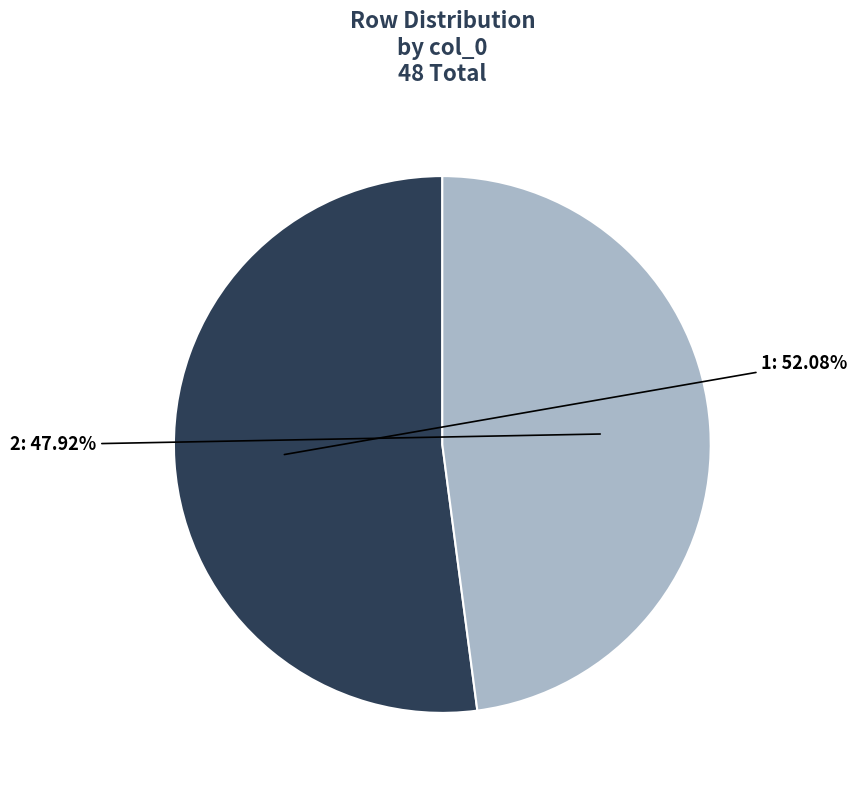

Approximately how many times larger is the value at 2 compared to 1?

0.9